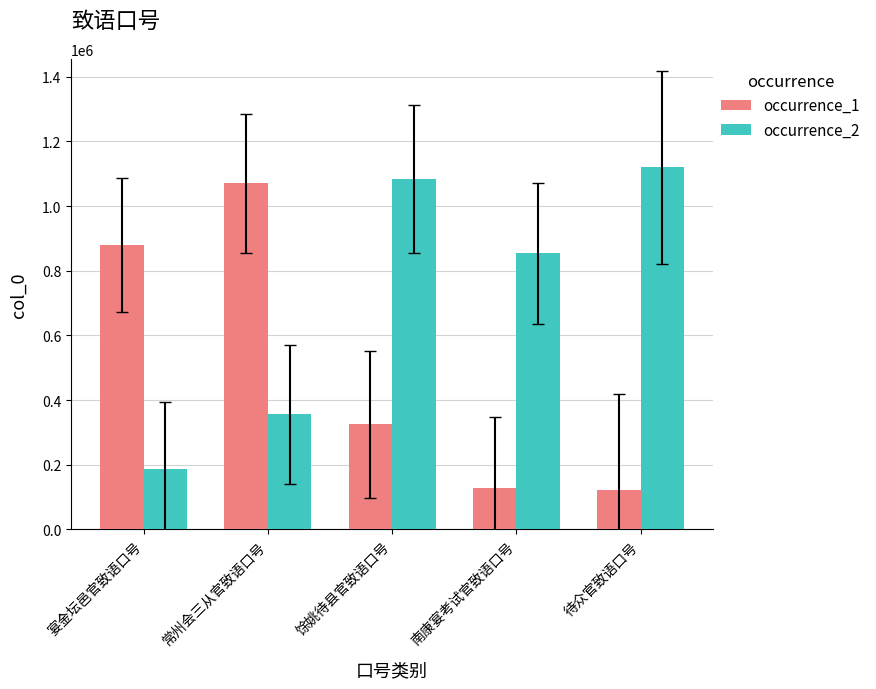

What position from the left is 宴金坛邑官致语口号?

1